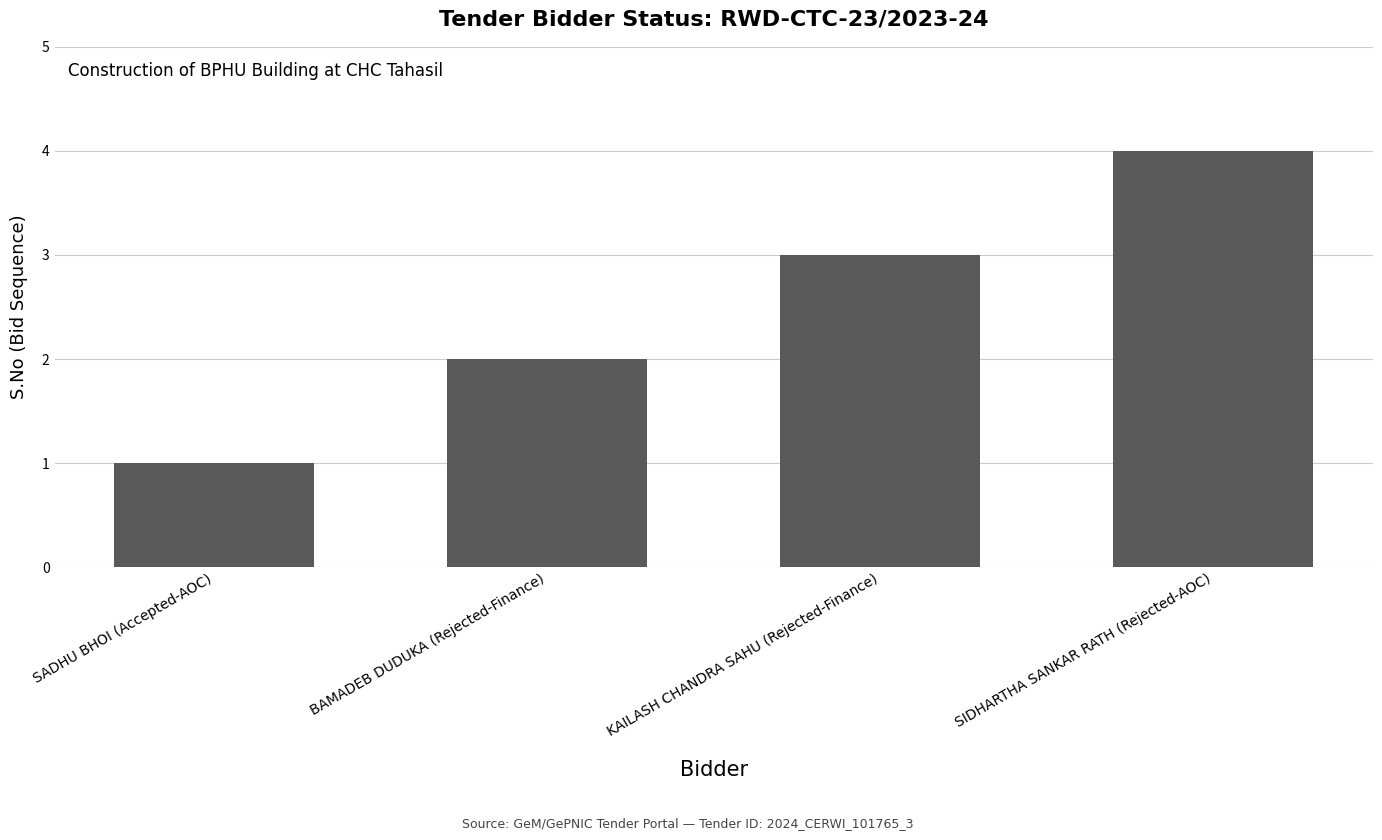

How many data points are less than 3?

2